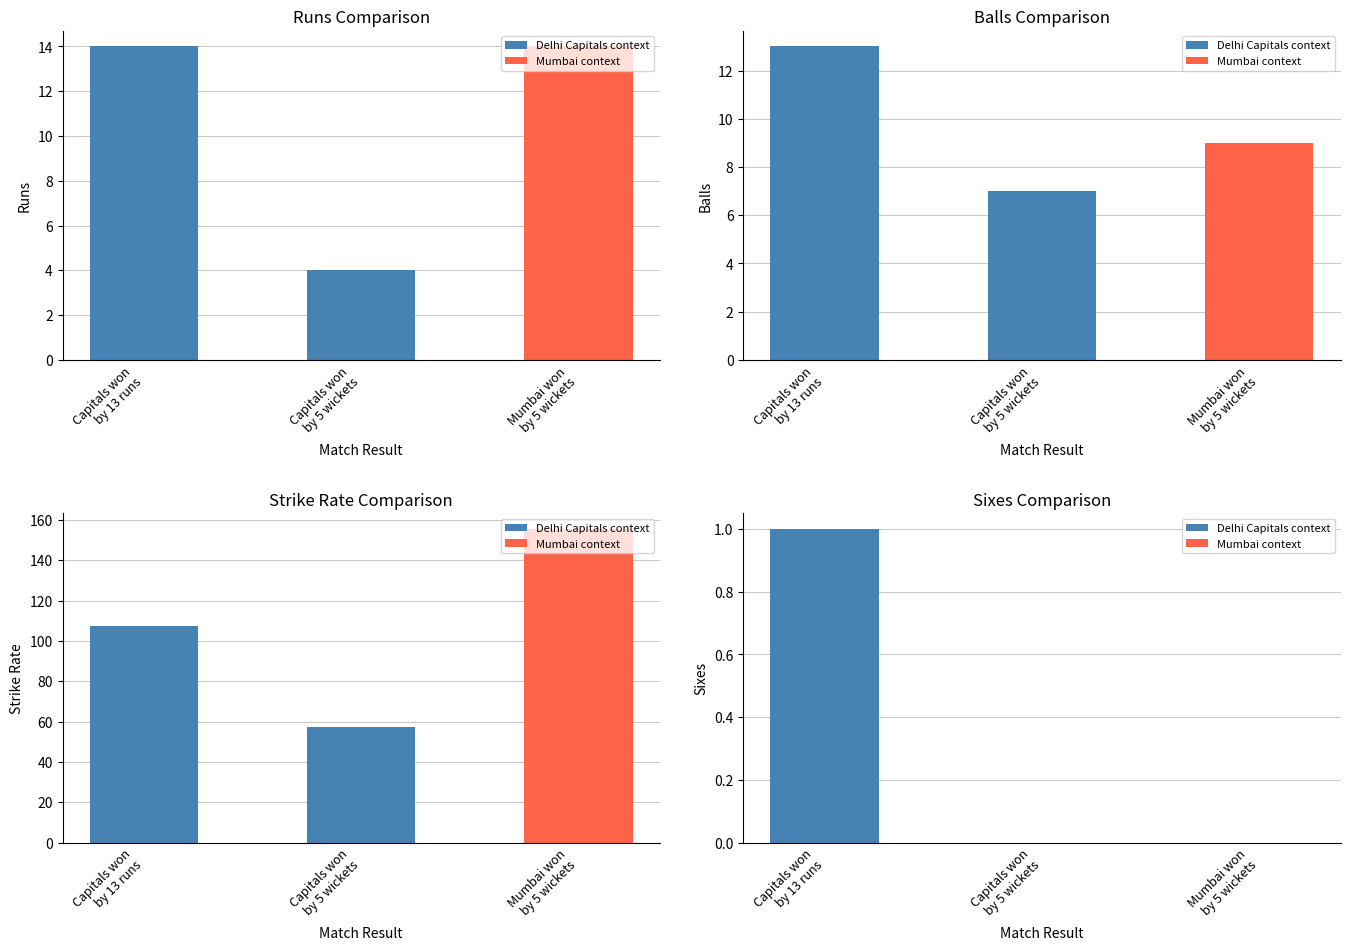

What is the value of the SR bar at the 3rd from the left?

155.6